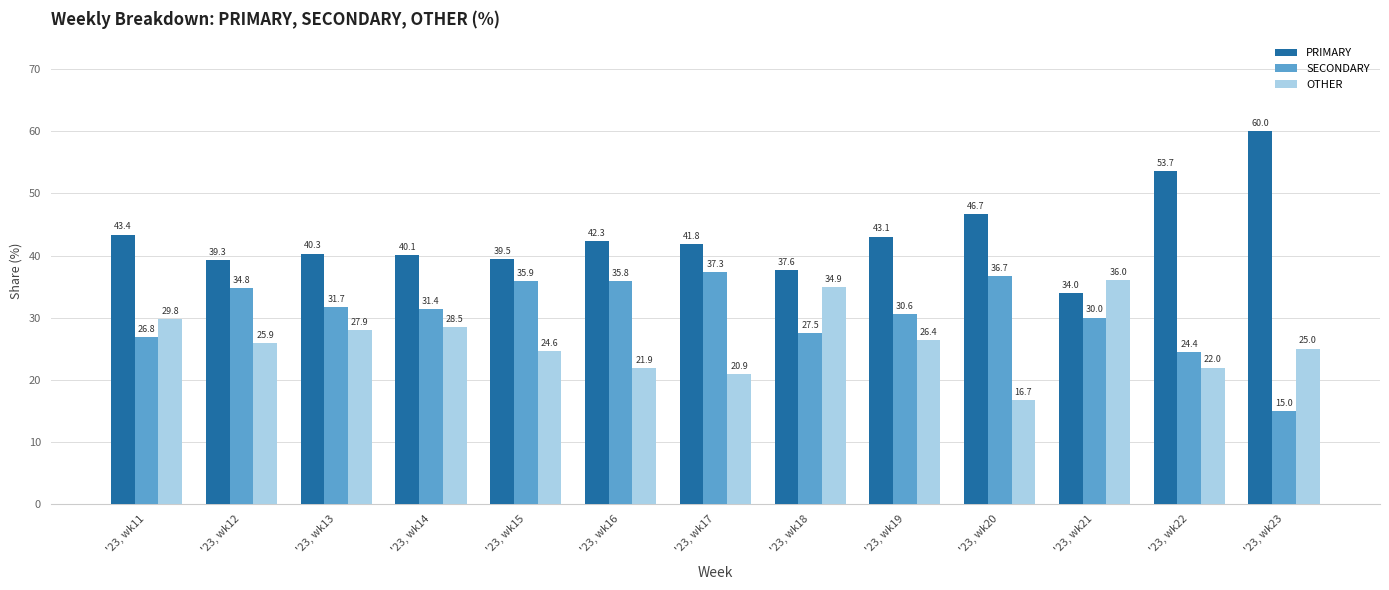

Which series has the widest spread of values?

PRIMARY